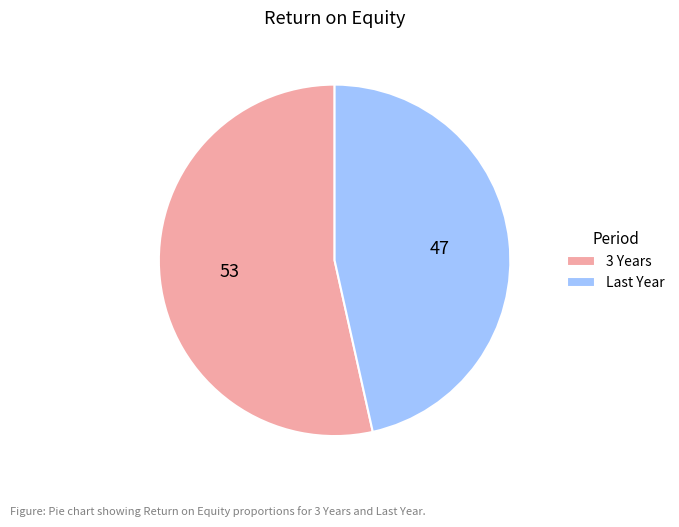

Which category has the smallest portion of the pie?

Last Year